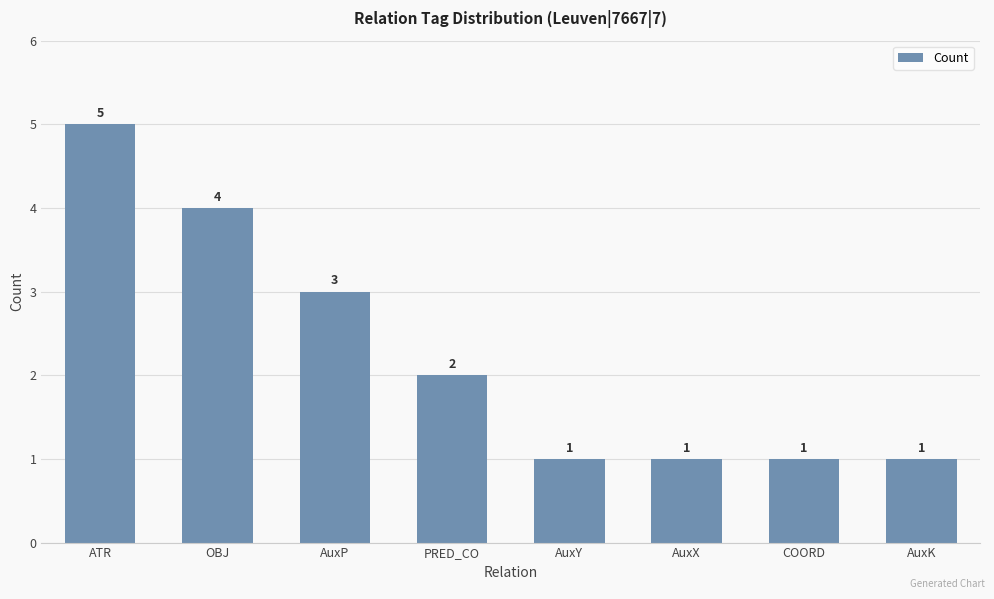

The chart shows a value of 5 at AuxP. True or false?

False